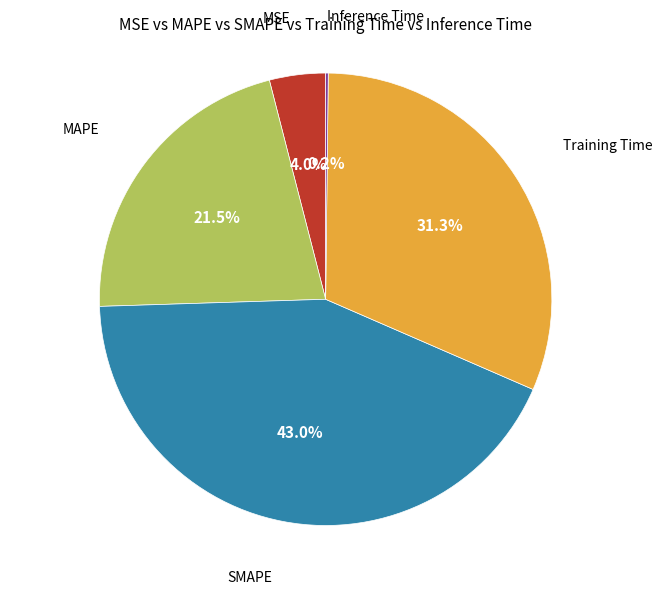

Does any single category account for the majority?

No